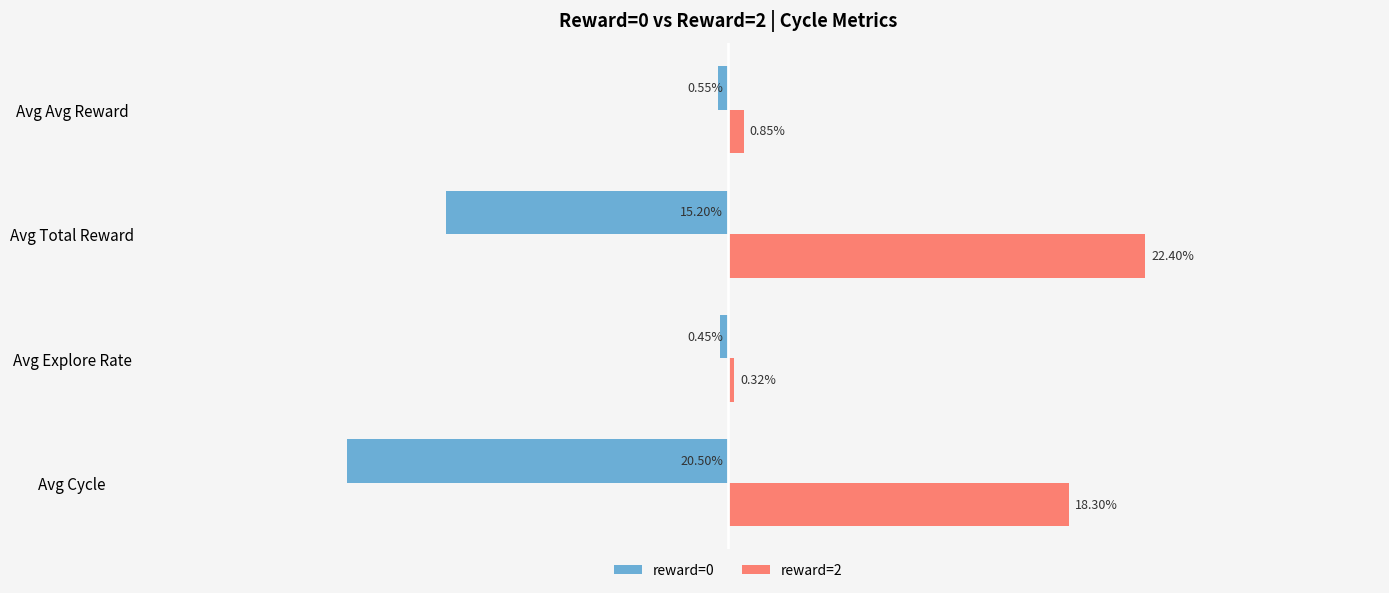

At which label is reward=2 closest to 11?

Avg Cycle